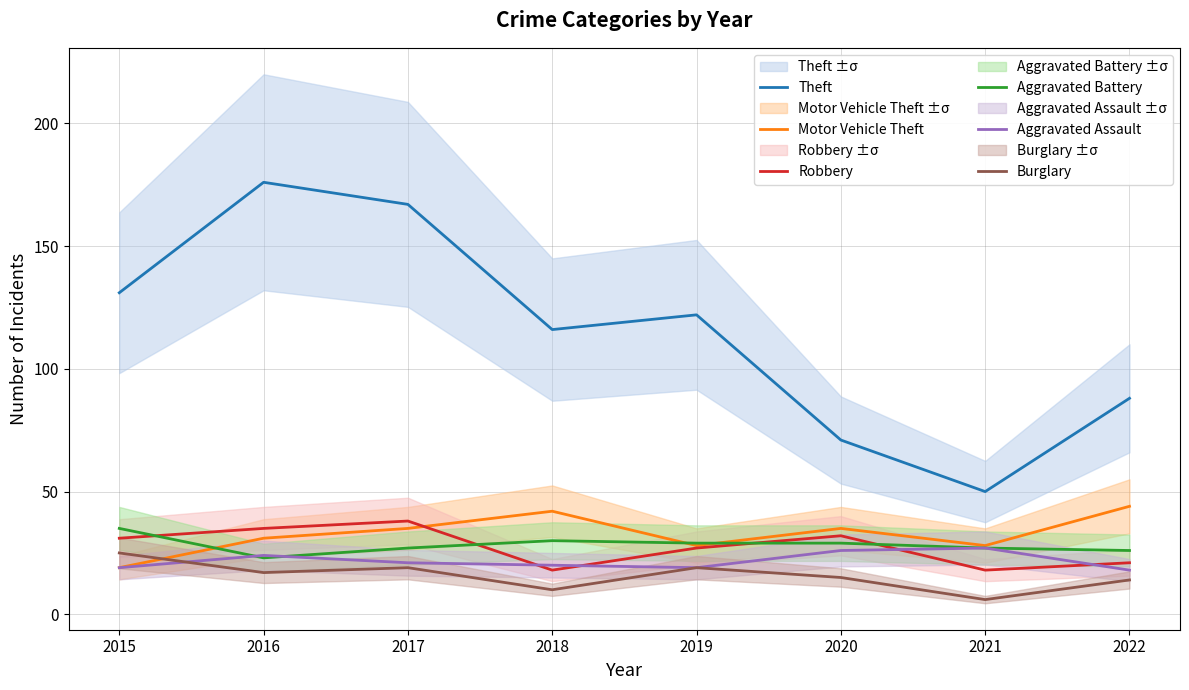

Is it true that Motor Vehicle Theft equals 54 at 2017?

False